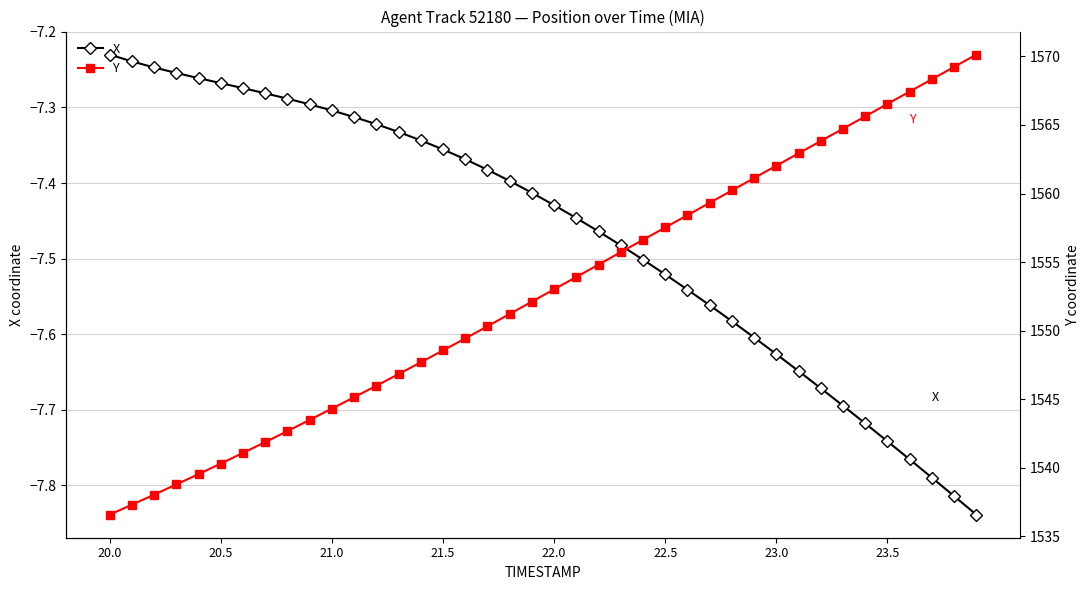

Rank the series at 21.5 from lowest to highest value.

X, Y